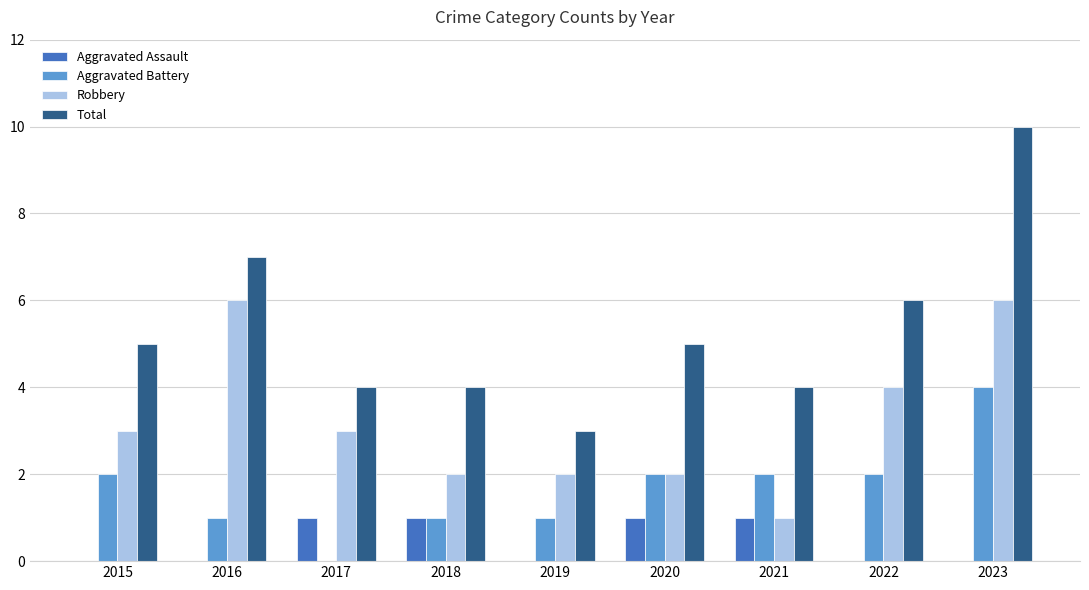

Reading right to left, what are all the values shown in this chart?

Aggravated Assault: 0	0	1	1	0	1	1	0	0
Aggravated Battery: 4	2	2	2	1	1	0	1	2
Robbery: 6	4	1	2	2	2	3	6	3
Total: 10	6	4	5	3	4	4	7	5